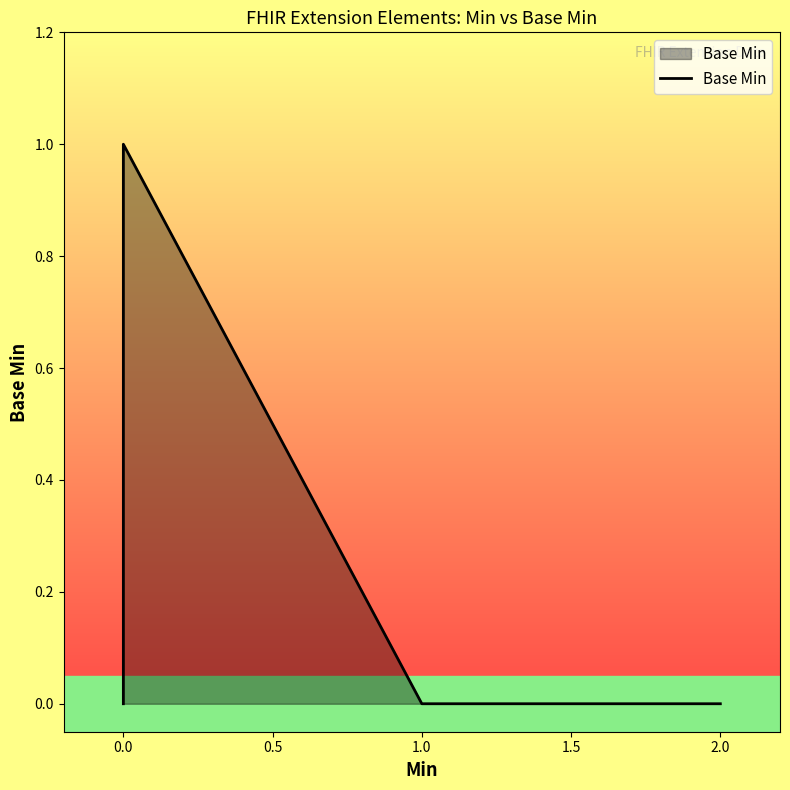

Reading right to left, what are all the values shown in this chart?

0	0	0	0	0	1	1	0	0	0	0	0	0	0	0